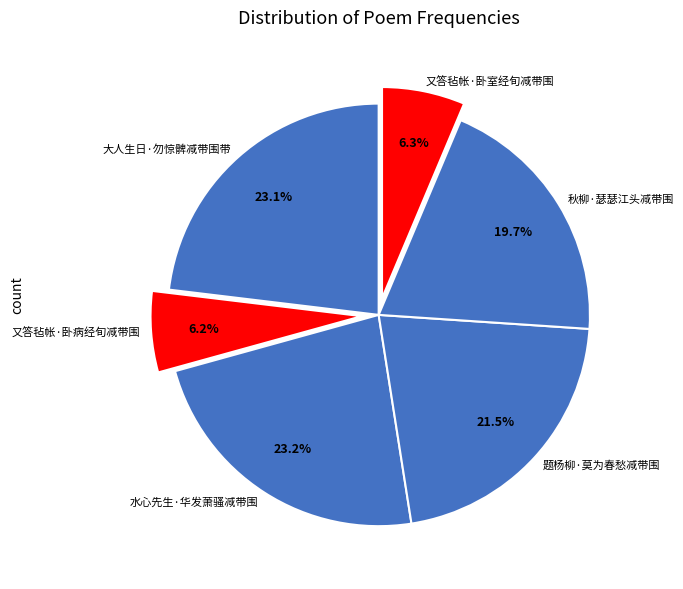

The 秋柳·瑟瑟江头减带围 slice represents 20% of the pie. True or false?

True